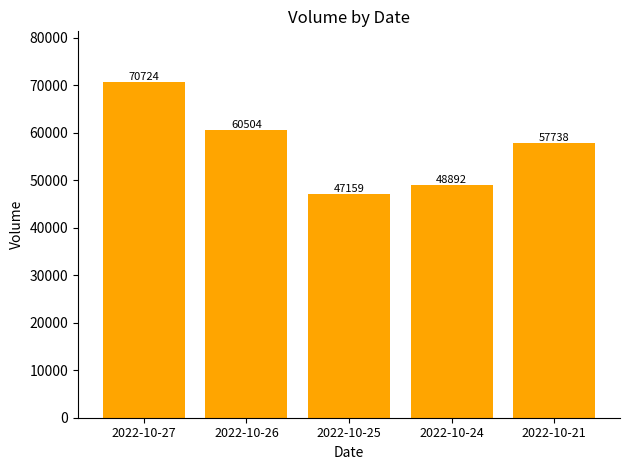

What is the difference between the second highest and second lowest values?

11612